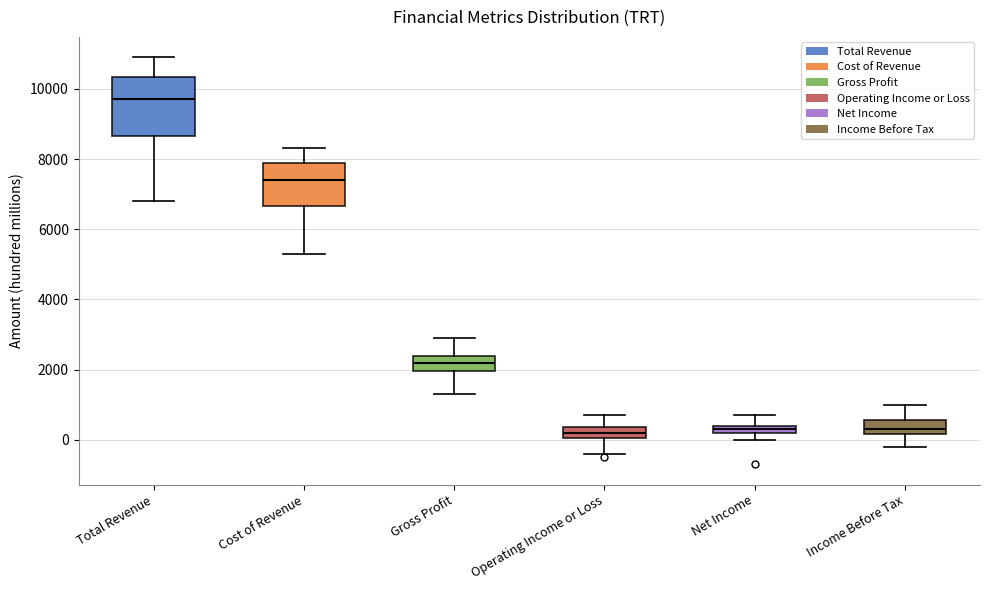

Where is the upper edge of the box for Gross Profit on the y-axis? The values are not printed on the chart, so give them approximately, as read against the axis.

2400